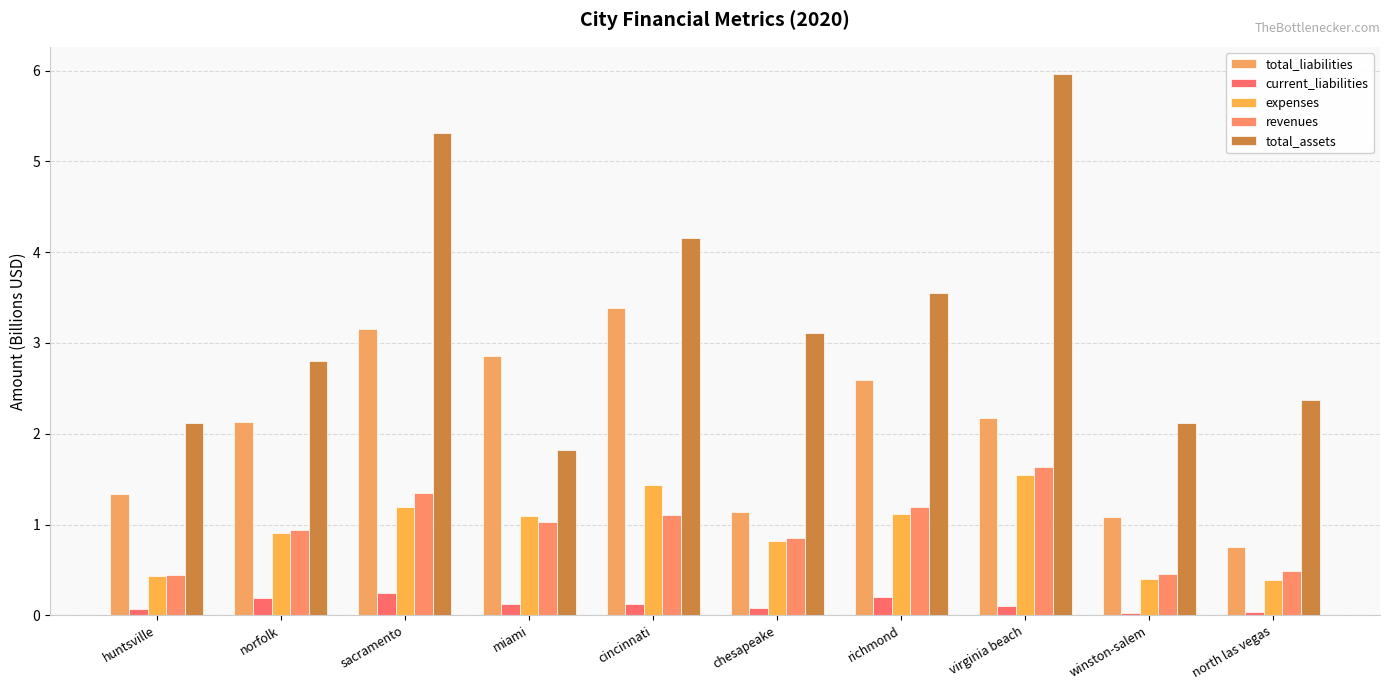

What is the value of the expenses bar at the 10th from the left?

0.4